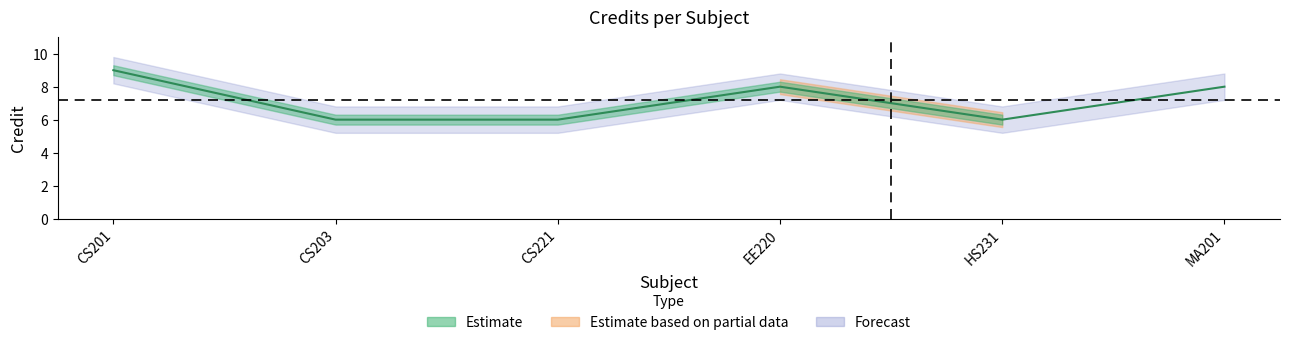

The chart shows a value of 4 at CS201. True or false?

False